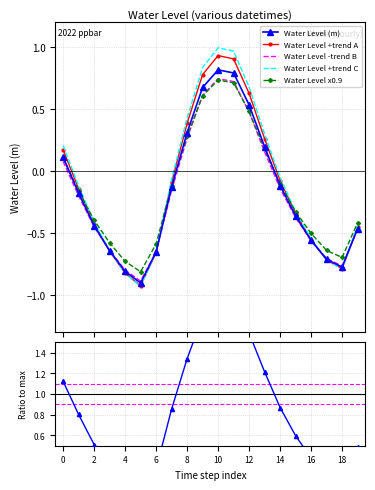

True or false: Water Level (m) and Water Level +trend C intersect in this chart.

True